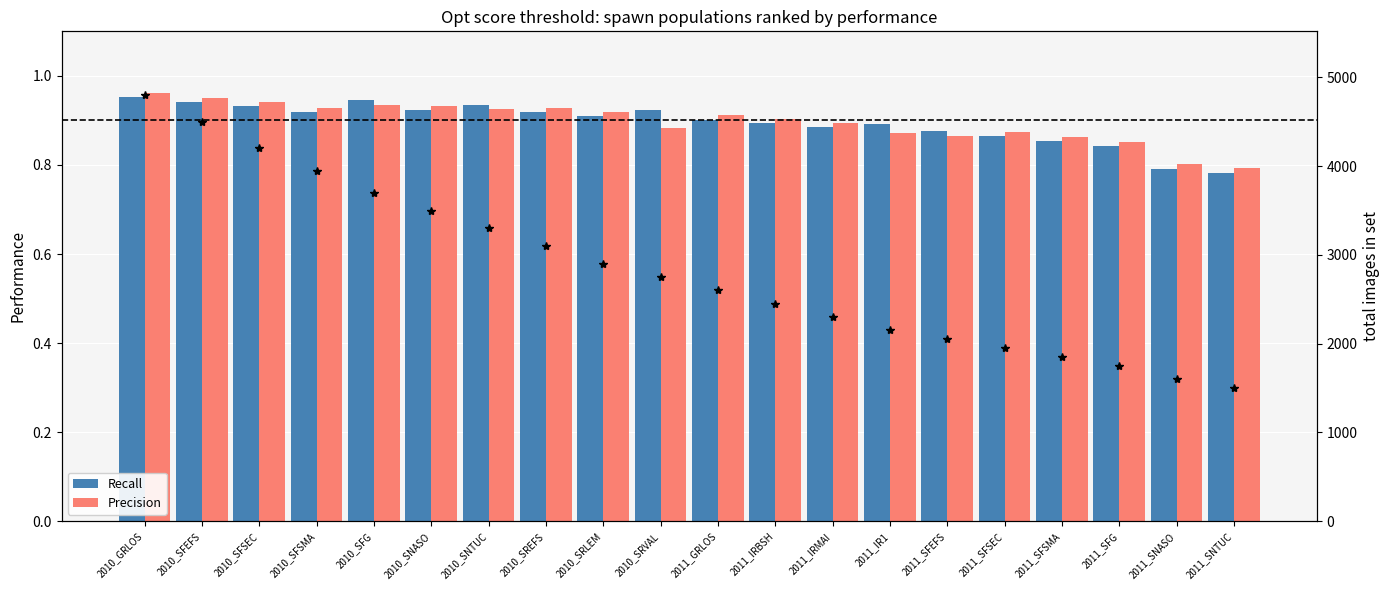

What is the label of the 19th bar from the right?

2010_SFEFS